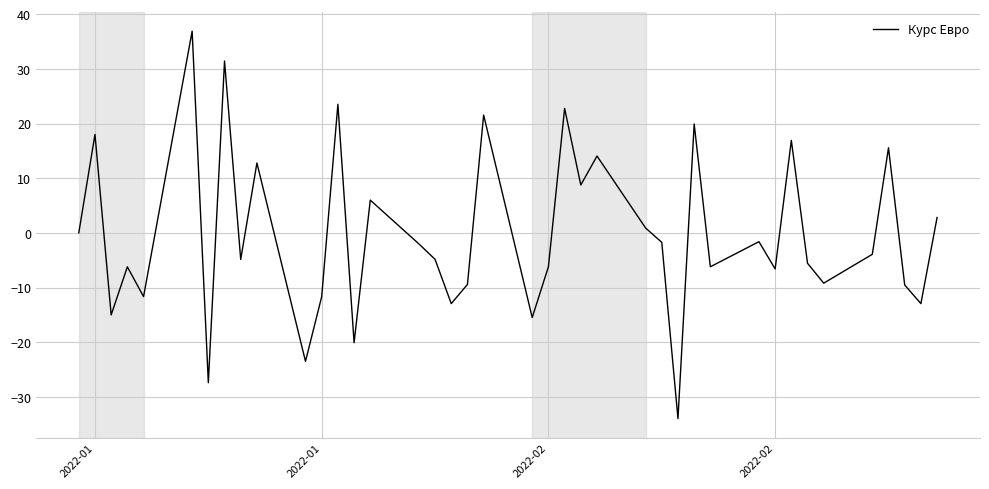

True or false: the data has more than 0 interior local peaks.

True